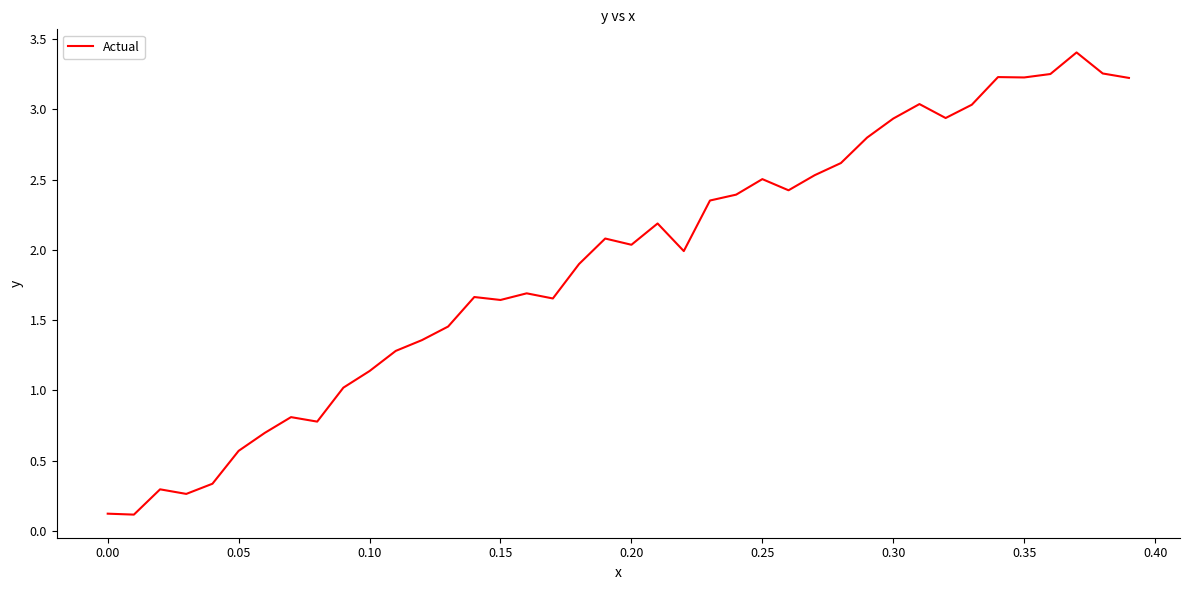

What is the maximum value shown in the chart?

3.4